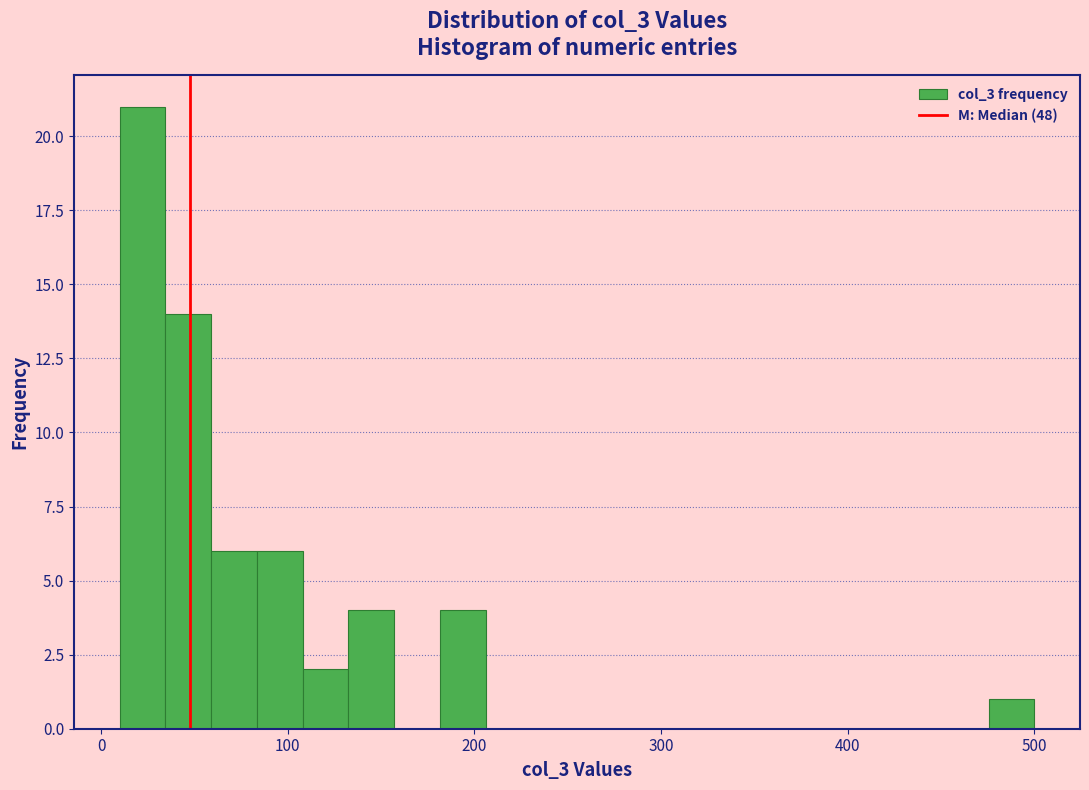

Read against the x-axis, roughly where is the centre of the tallest bar?

20